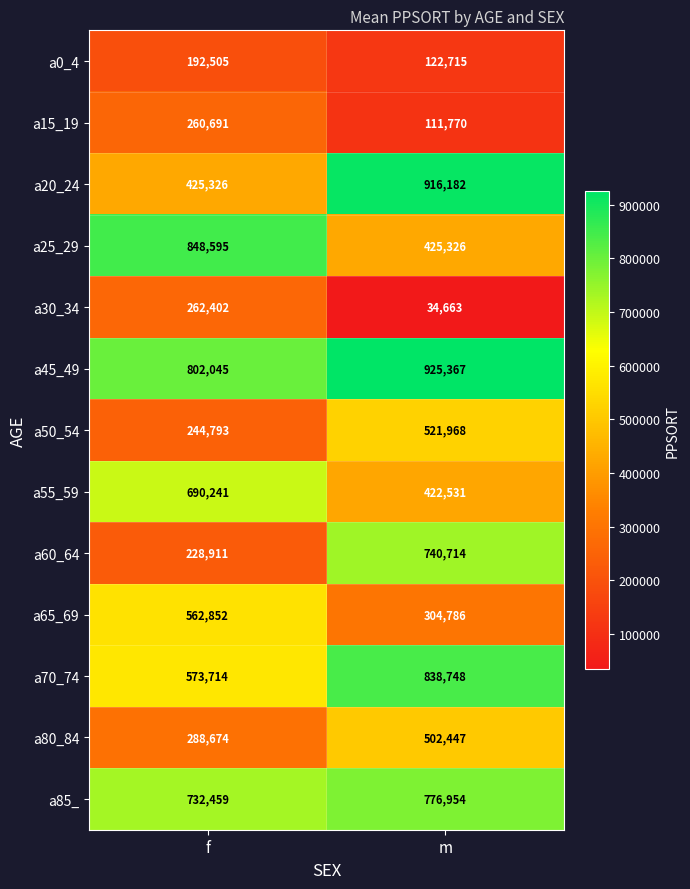

What is the sum of the a0_4 values at f and m?

315220